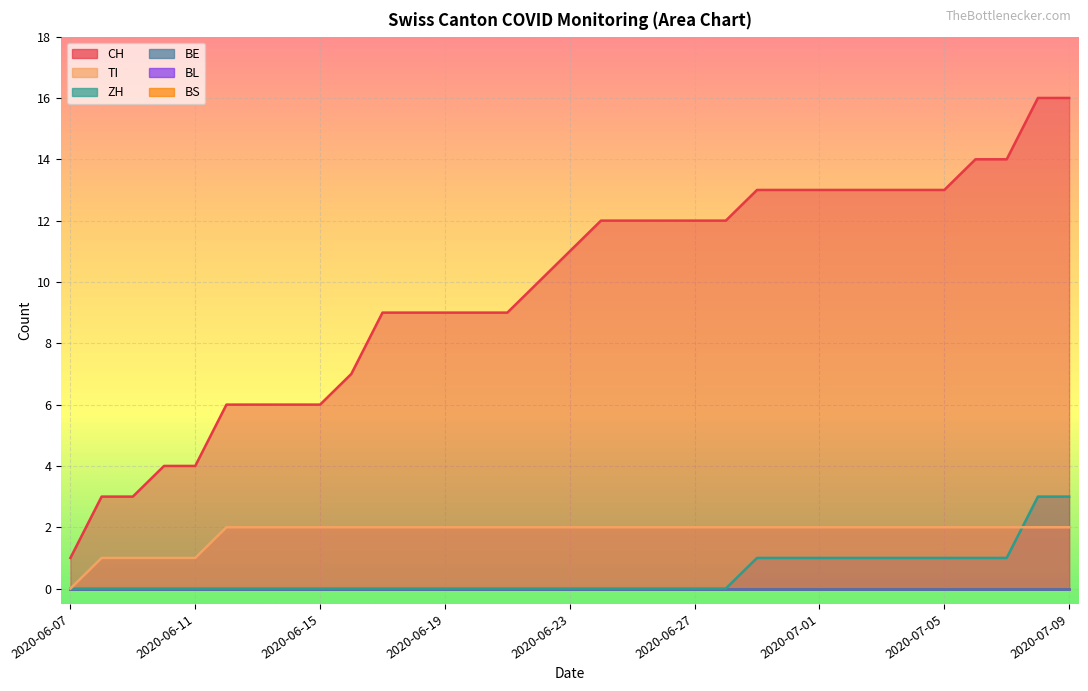

Reading left to right, extract all data points from this chart.

CH: 2020-06-07=1	2020-06-08=3	2020-06-09=3	2020-06-10=4	2020-06-11=4	2020-06-12=6	2020-06-13=6	2020-06-14=6	2020-06-15=6	2020-06-16=7	2020-06-17=9	2020-06-18=9	2020-06-19=9	2020-06-20=9	2020-06-21=9	2020-06-22=10	2020-06-23=11	2020-06-24=12	2020-06-25=12	2020-06-26=12	2020-06-27=12	2020-06-28=12	2020-06-29=13	2020-06-30=13	2020-07-01=13	2020-07-02=13	2020-07-03=13	2020-07-04=13	2020-07-05=13	2020-07-06=14	2020-07-07=14	2020-07-08=16	2020-07-09=16
TI: 2020-06-07=0	2020-06-08=1	2020-06-09=1	2020-06-10=1	2020-06-11=1	2020-06-12=2	2020-06-13=2	2020-06-14=2	2020-06-15=2	2020-06-16=2	2020-06-17=2	2020-06-18=2	2020-06-19=2	2020-06-20=2	2020-06-21=2	2020-06-22=2	2020-06-23=2	2020-06-24=2	2020-06-25=2	2020-06-26=2	2020-06-27=2	2020-06-28=2	2020-06-29=2	2020-06-30=2	2020-07-01=2	2020-07-02=2	2020-07-03=2	2020-07-04=2	2020-07-05=2	2020-07-06=2	2020-07-07=2	2020-07-08=2	2020-07-09=2
ZH: 2020-06-07=0	2020-06-08=0	2020-06-09=0	2020-06-10=0	2020-06-11=0	2020-06-12=0	2020-06-13=0	2020-06-14=0	2020-06-15=0	2020-06-16=0	2020-06-17=0	2020-06-18=0	2020-06-19=0	2020-06-20=0	2020-06-21=0	2020-06-22=0	2020-06-23=0	2020-06-24=0	2020-06-25=0	2020-06-26=0	2020-06-27=0	2020-06-28=0	2020-06-29=1	2020-06-30=1	2020-07-01=1	2020-07-02=1	2020-07-03=1	2020-07-04=1	2020-07-05=1	2020-07-06=1	2020-07-07=1	2020-07-08=3	2020-07-09=3